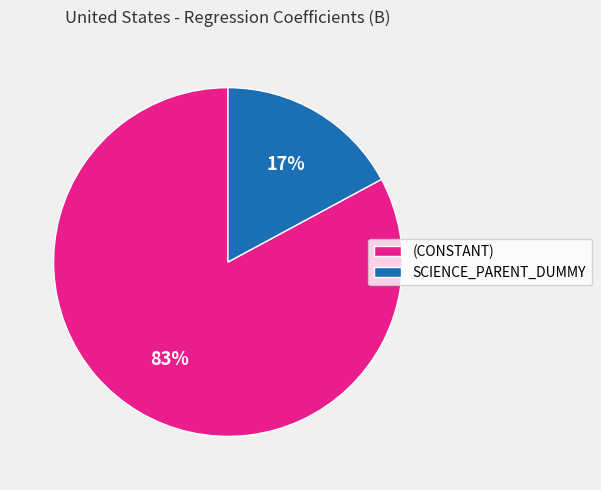

To the nearest percent, what percentage of the pie is (CONSTANT)?

83%